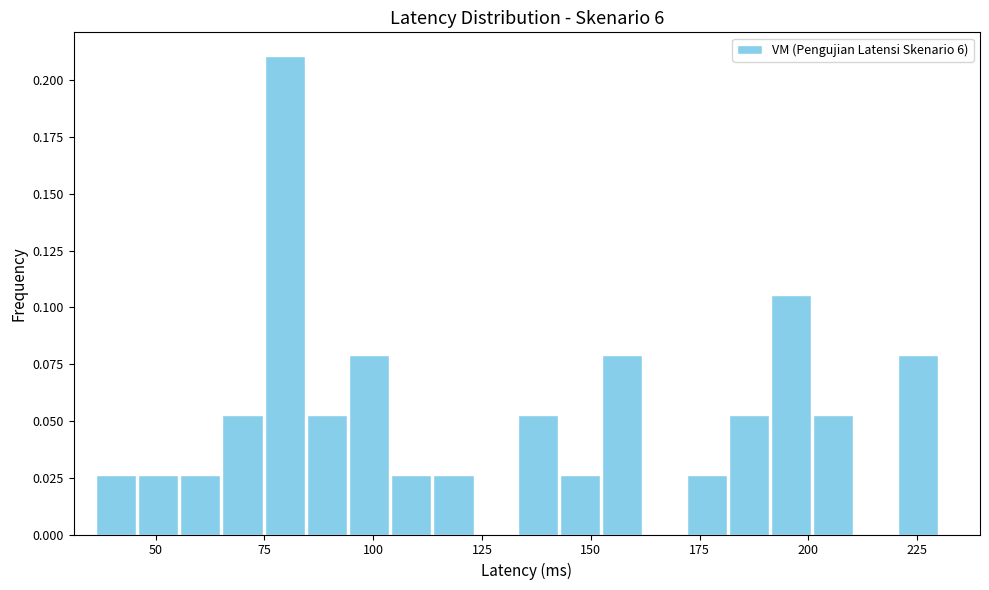

Read against the x-axis, roughly where is the centre of the tallest bar?

80